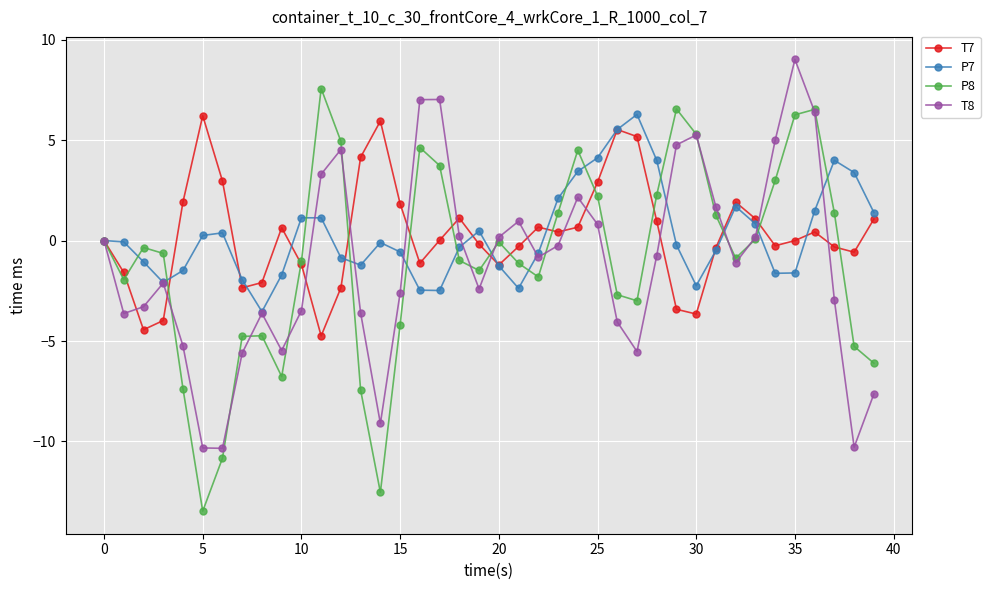

How many lines are shown in the chart?

4